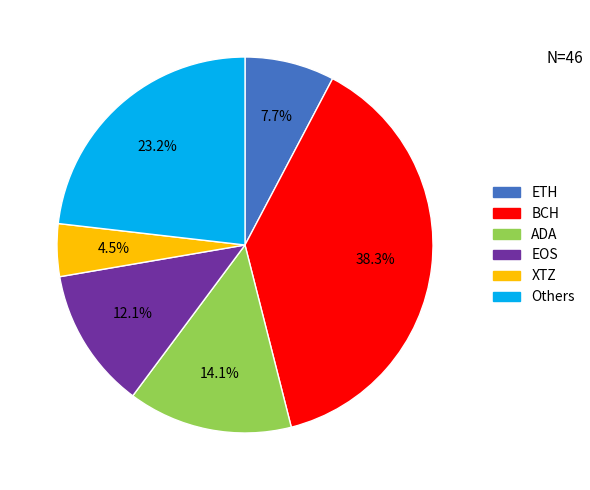

To the nearest percent, what is the difference between the largest and smallest slice percentages?

34%